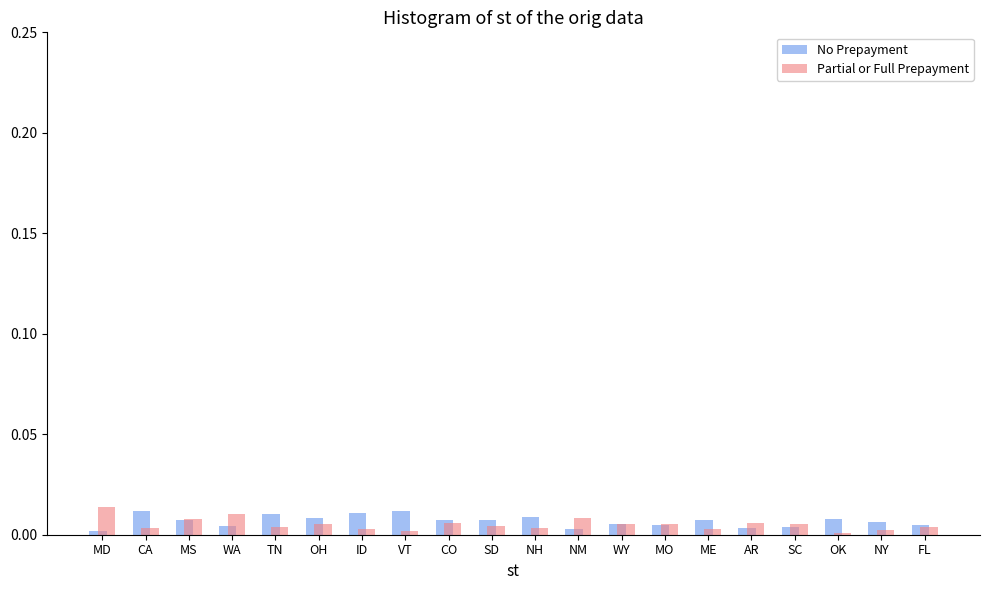

Is the value of No Prepayment at FL greater than the value of Partial or Full Prepayment at MD?

No